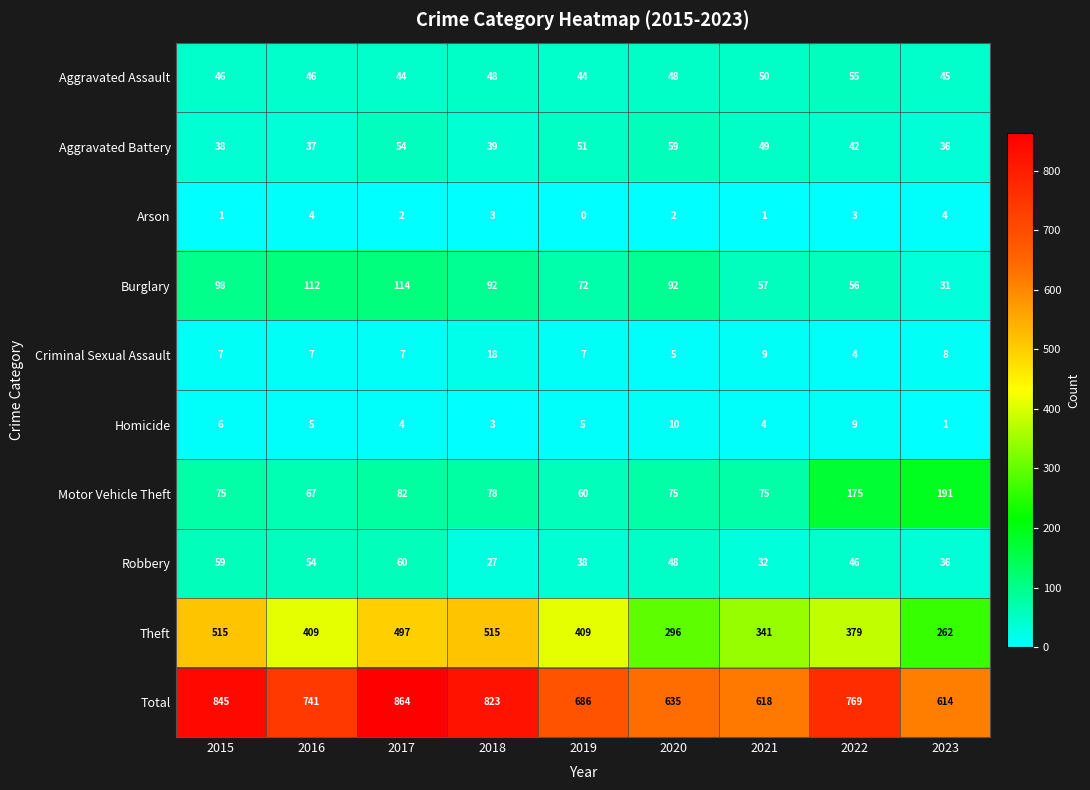

Rank the series at 2022 from highest to lowest value.

Total, Theft, Motor Vehicle Theft, Burglary, Aggravated Assault, Robbery, Aggravated Battery, Homicide, Criminal Sexual Assault, Arson